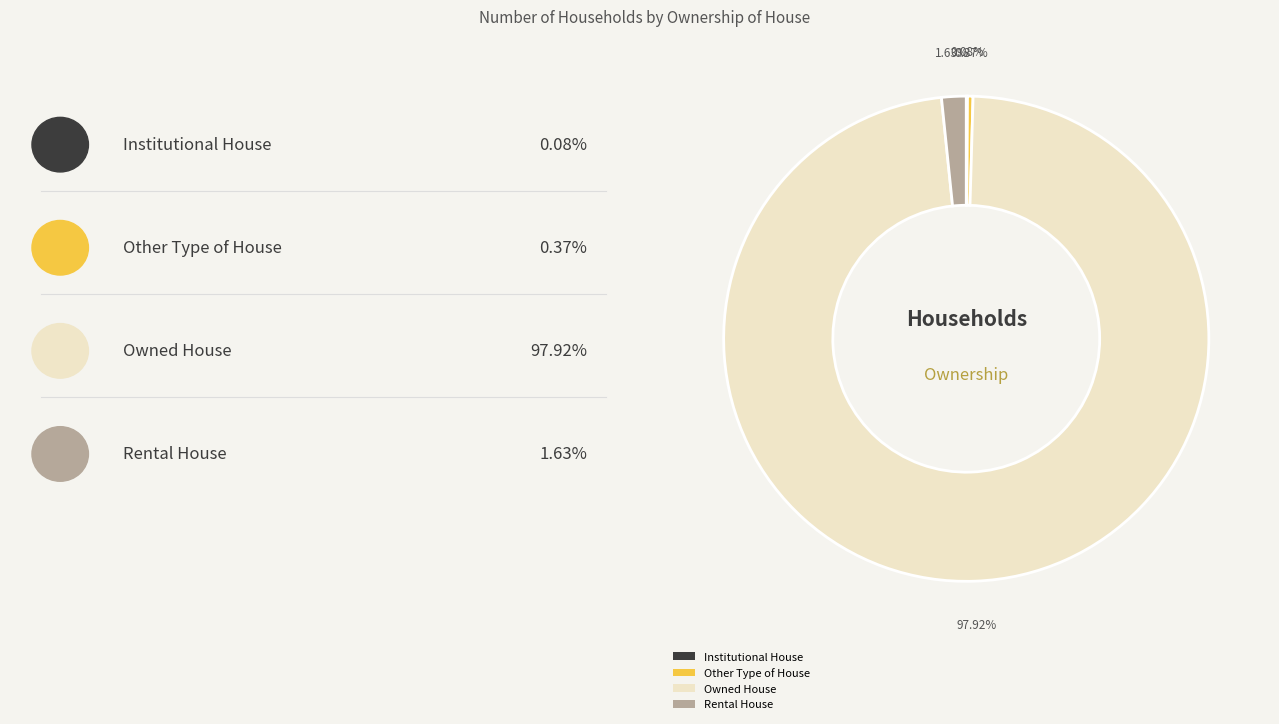

To the nearest percent, what is the difference between the largest and smallest slice percentages?

98%